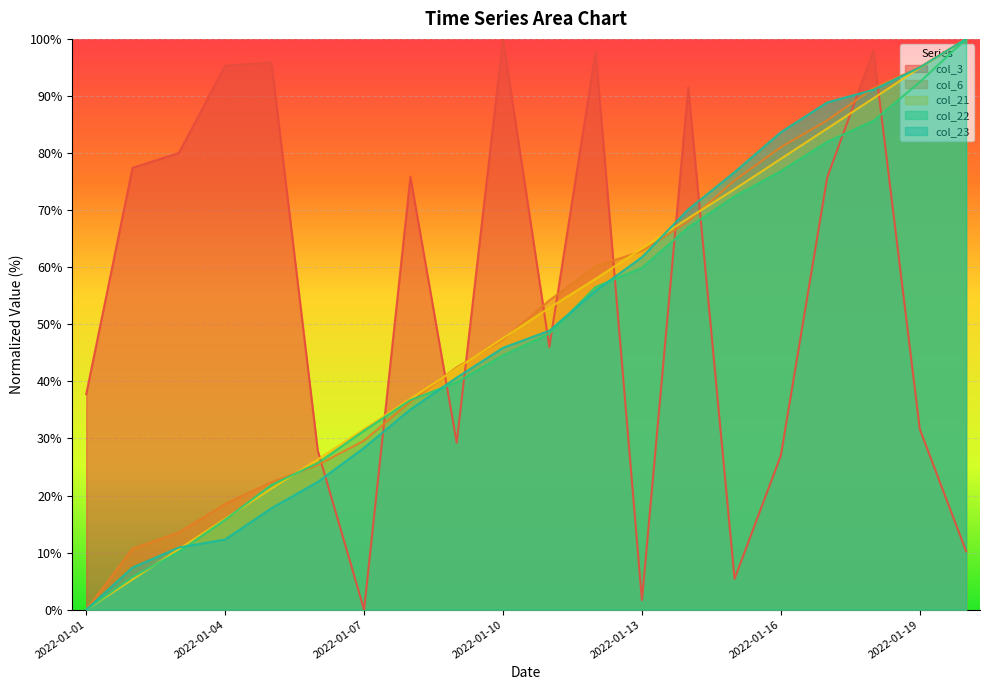

How many positive values does the col_21 series have?

19